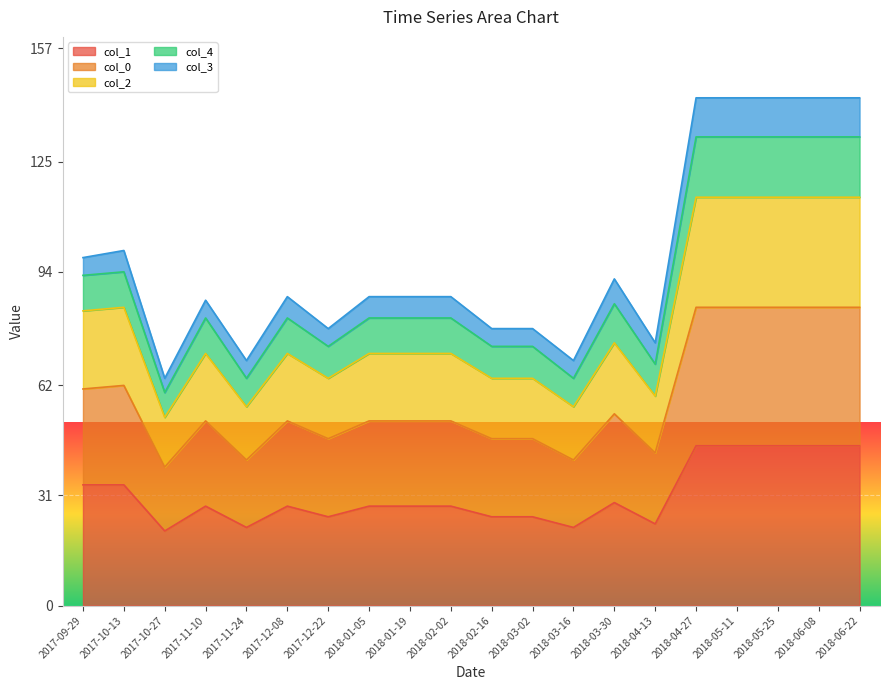

Between 2017-12-08 and 2018-03-30, which series saw the biggest shift?

col_4